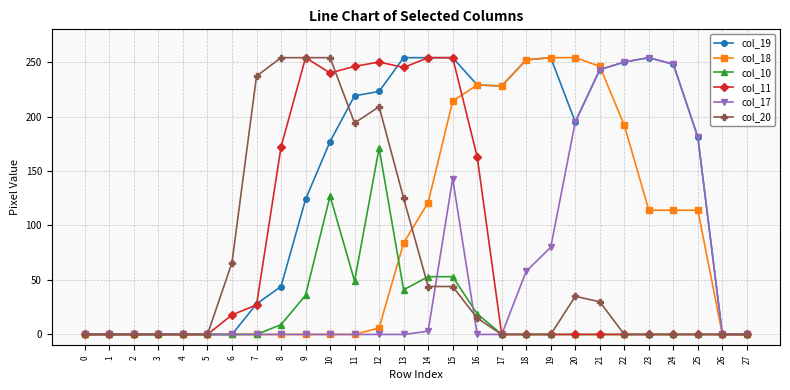

At which category is the sum across all series the highest?

15